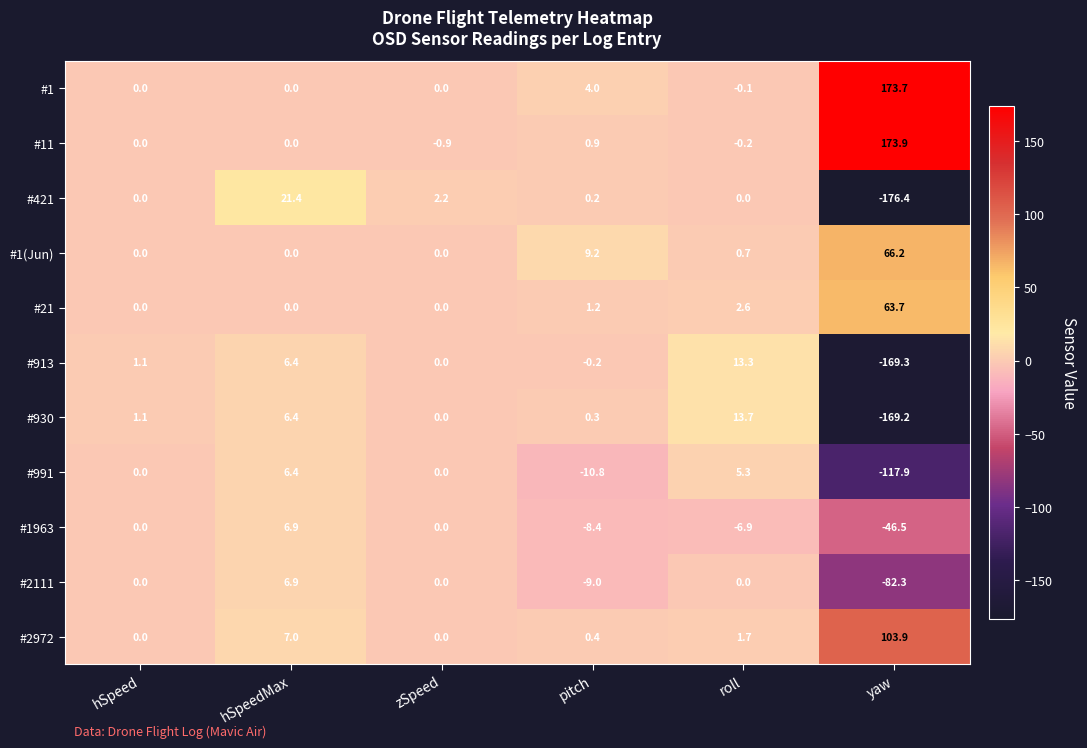

At which category is the sum across all series the highest?

hSpeedMax